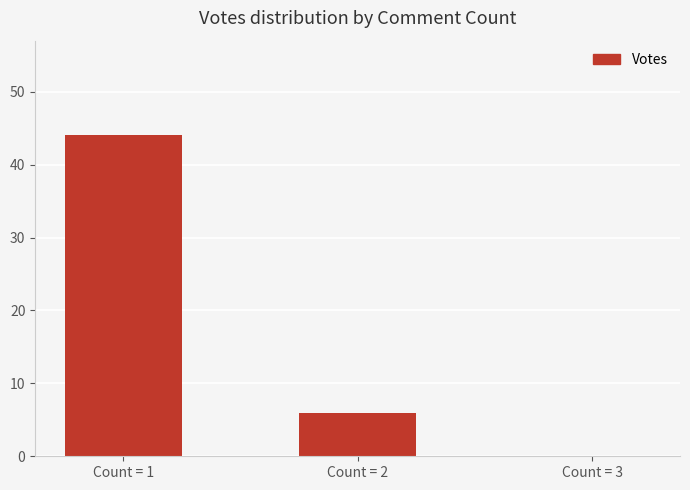

Where is the data nearest to the value 22?

Count = 2